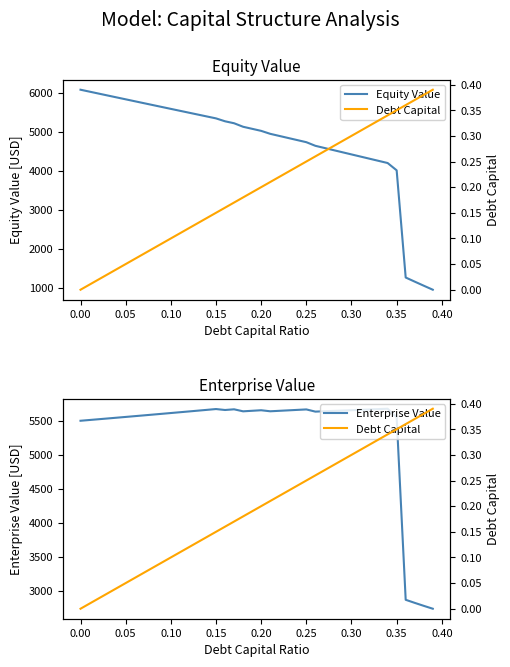

At which label is Equity Value closest to 3516?

0.35